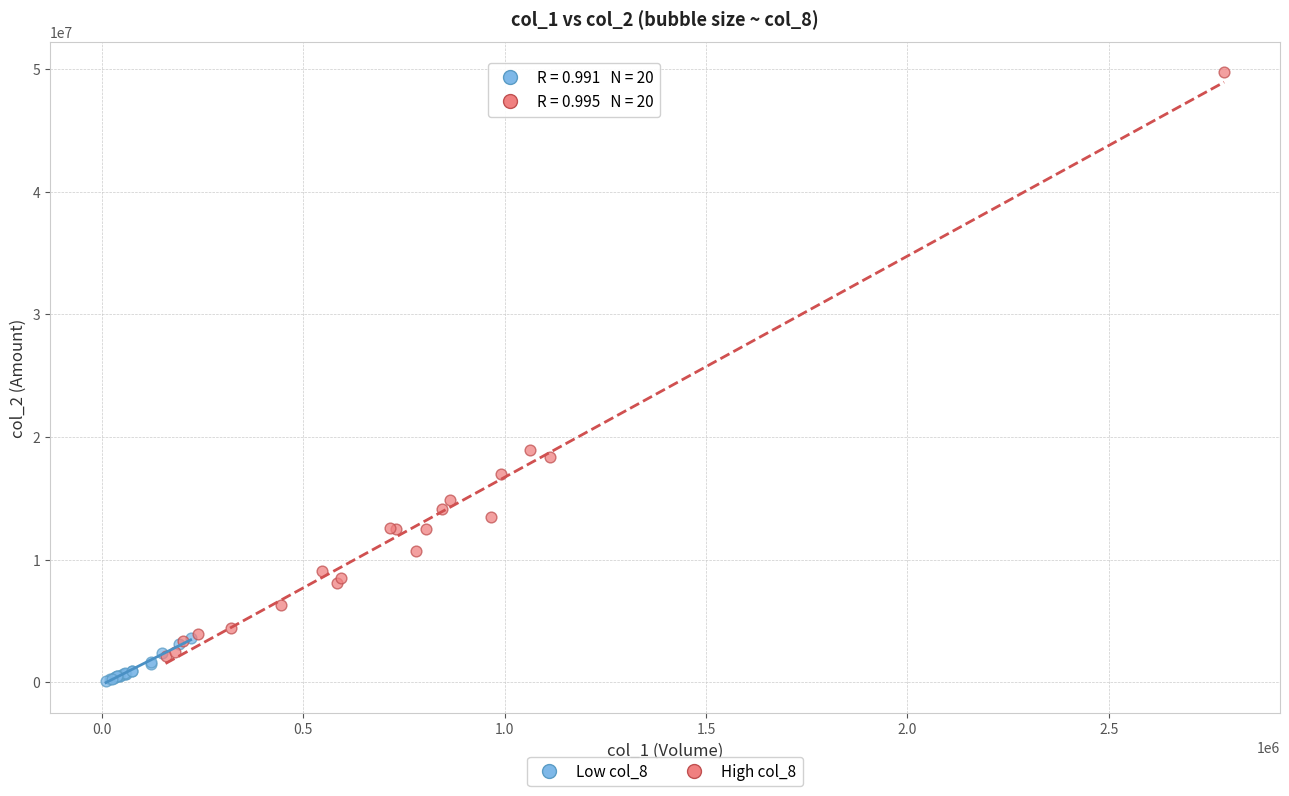

Which series reaches the maximum Y coordinate?

High col_8